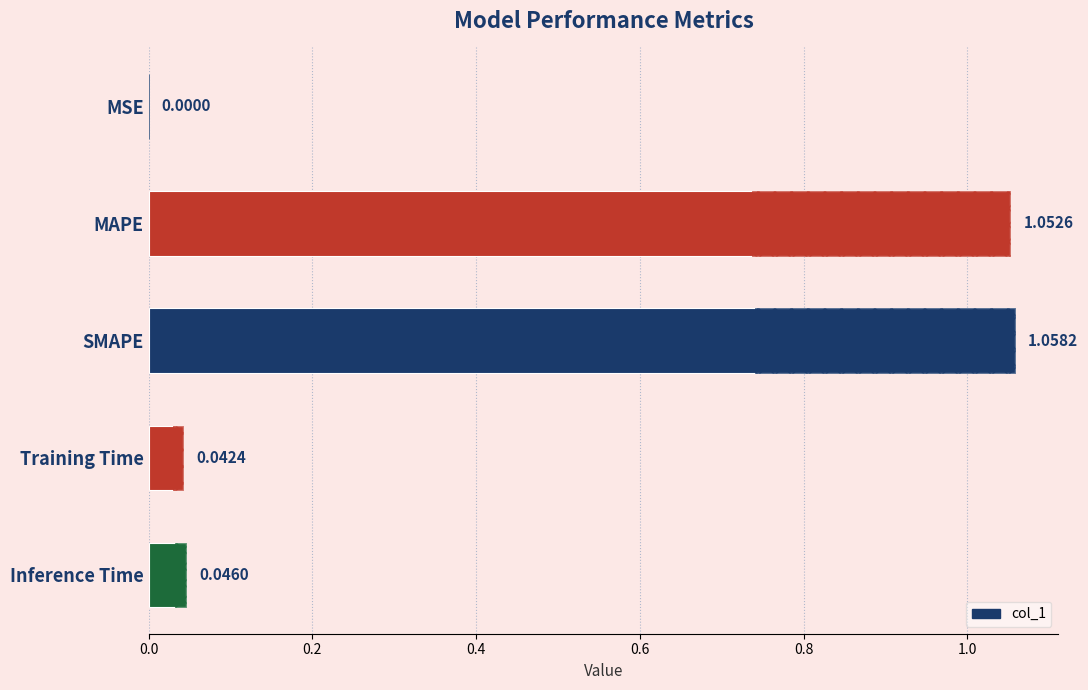

Are the bars horizontal?

Yes